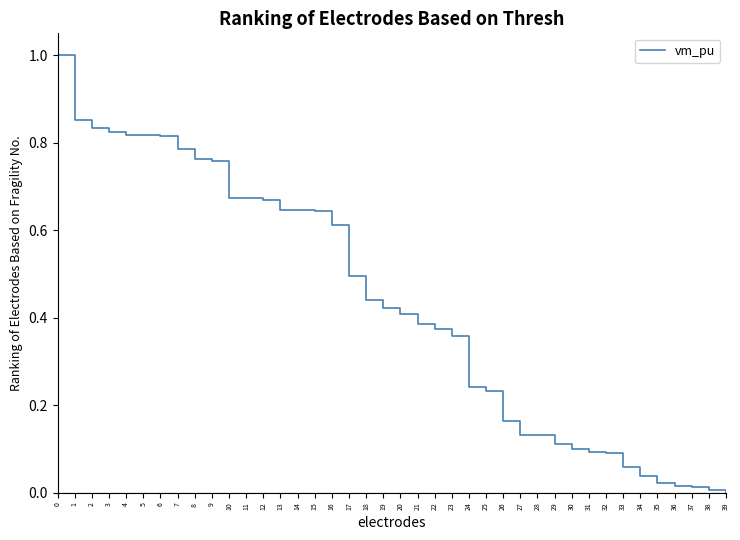

How many lines are shown in the chart?

1